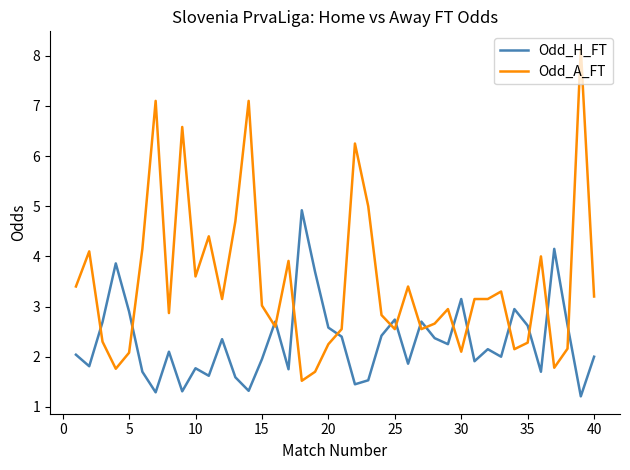

True or false: Odd_A_FT and Odd_H_FT intersect in this chart.

True